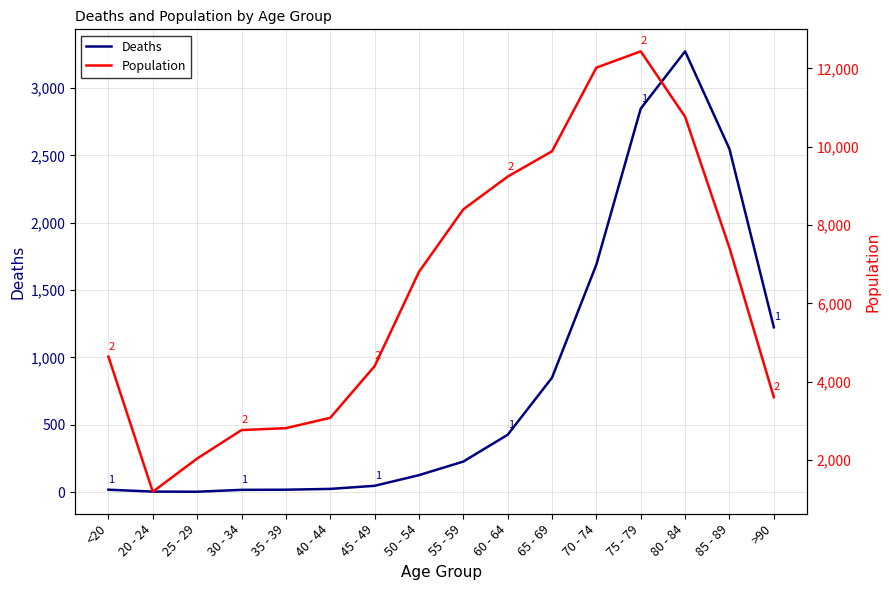

How many lines are shown in the chart?

2